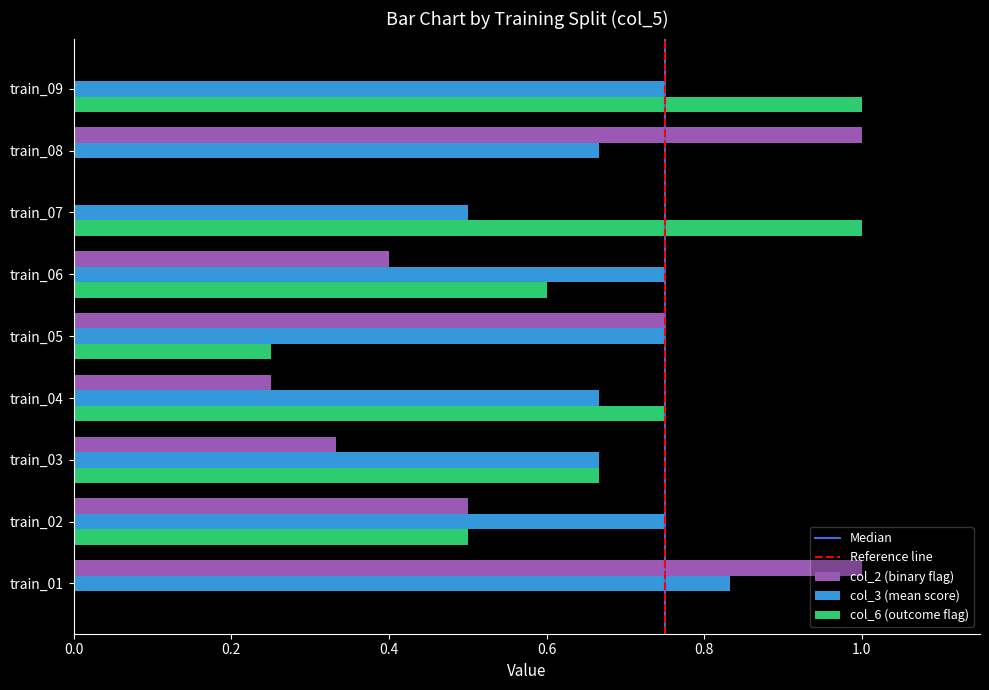

At which category is the sum across all series the highest?

train_01